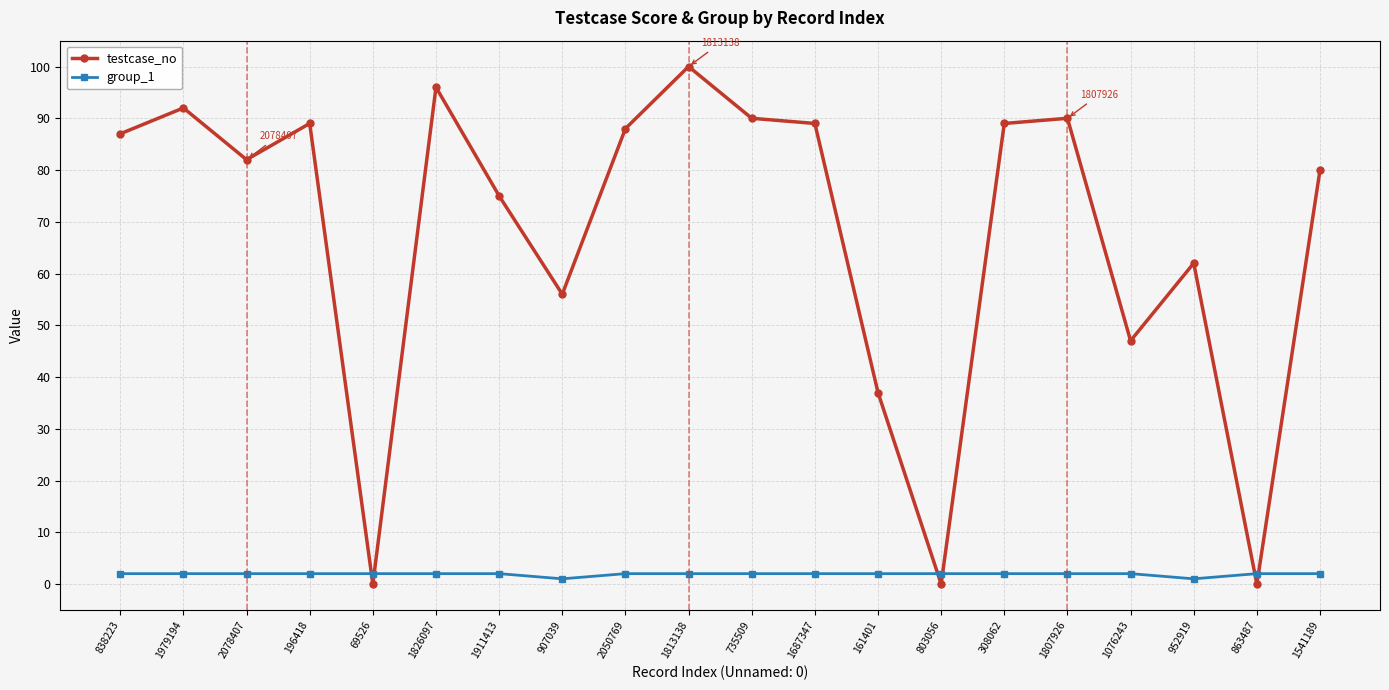

At which category does the chart reach its peak across all series?

1813138